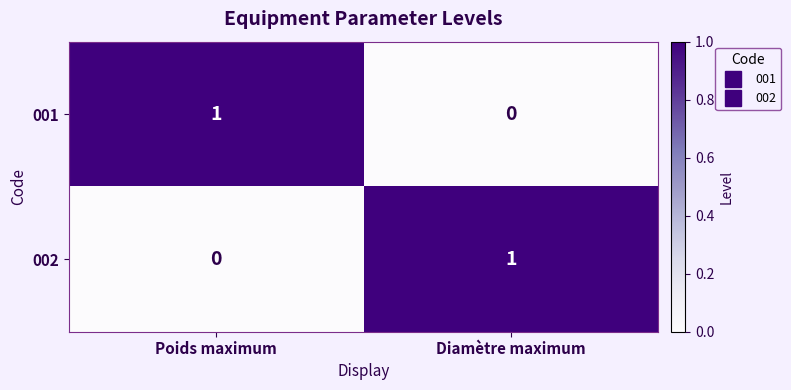

List the labels in order of 001 value, largest first.

Poids maximum, Diamètre maximum